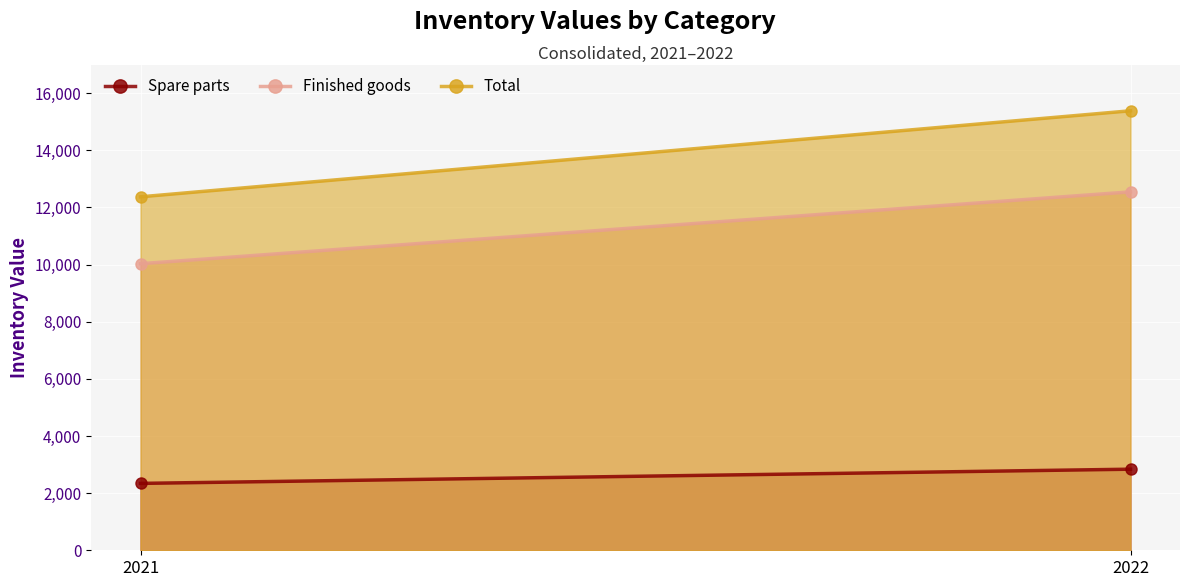

What is the value of the Total point at the 2nd from the left?

15382